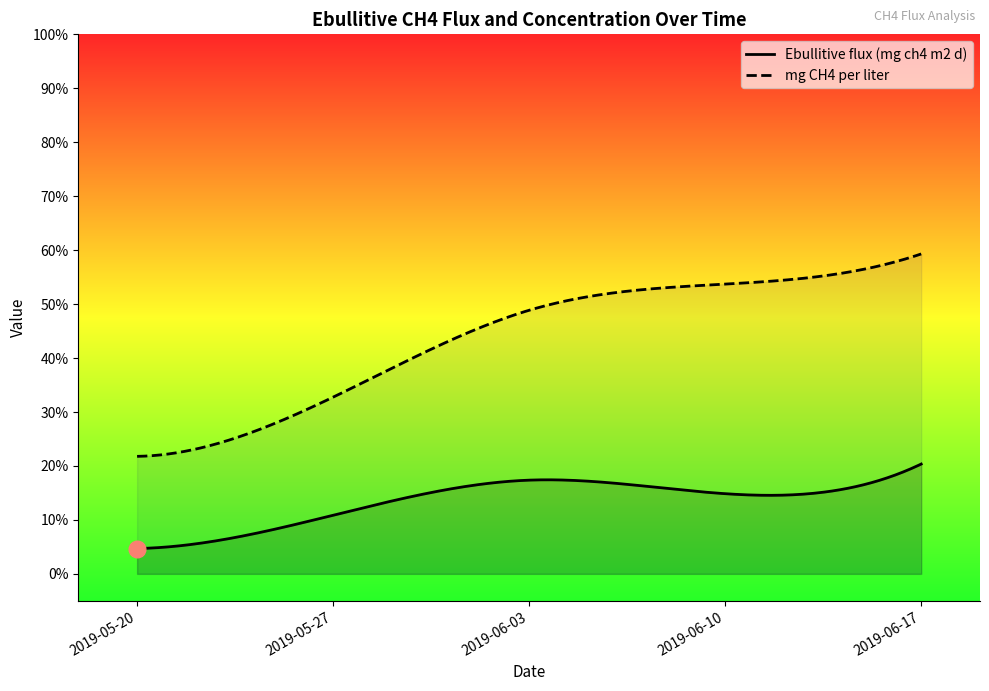

What is the maximum value shown in the chart?

93.4